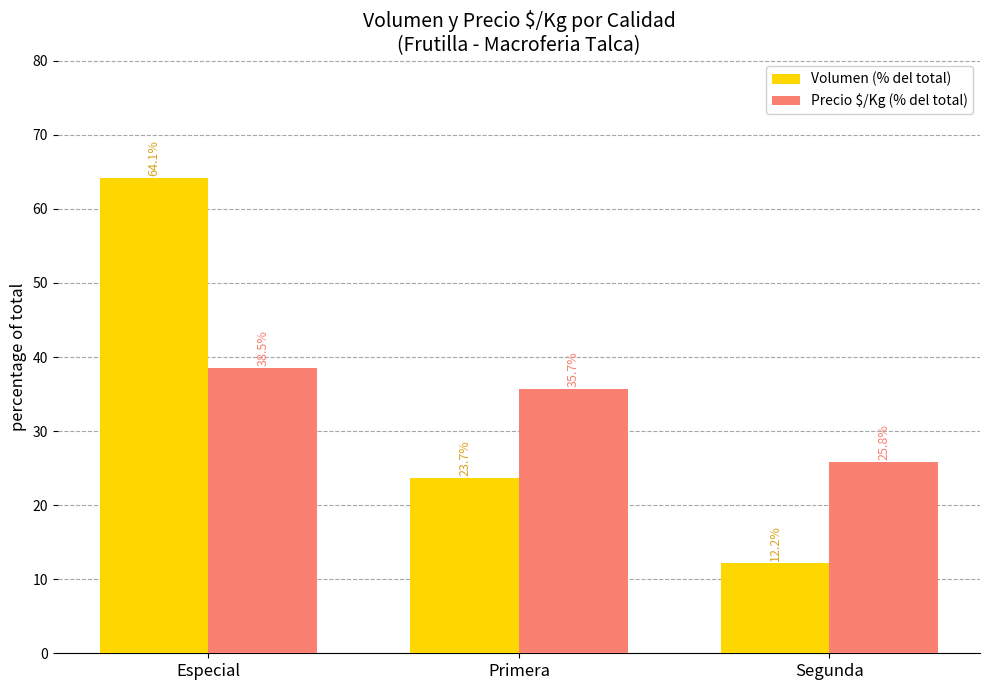

What is the average value of the Precio $/Kg (% del total) series?

33.3